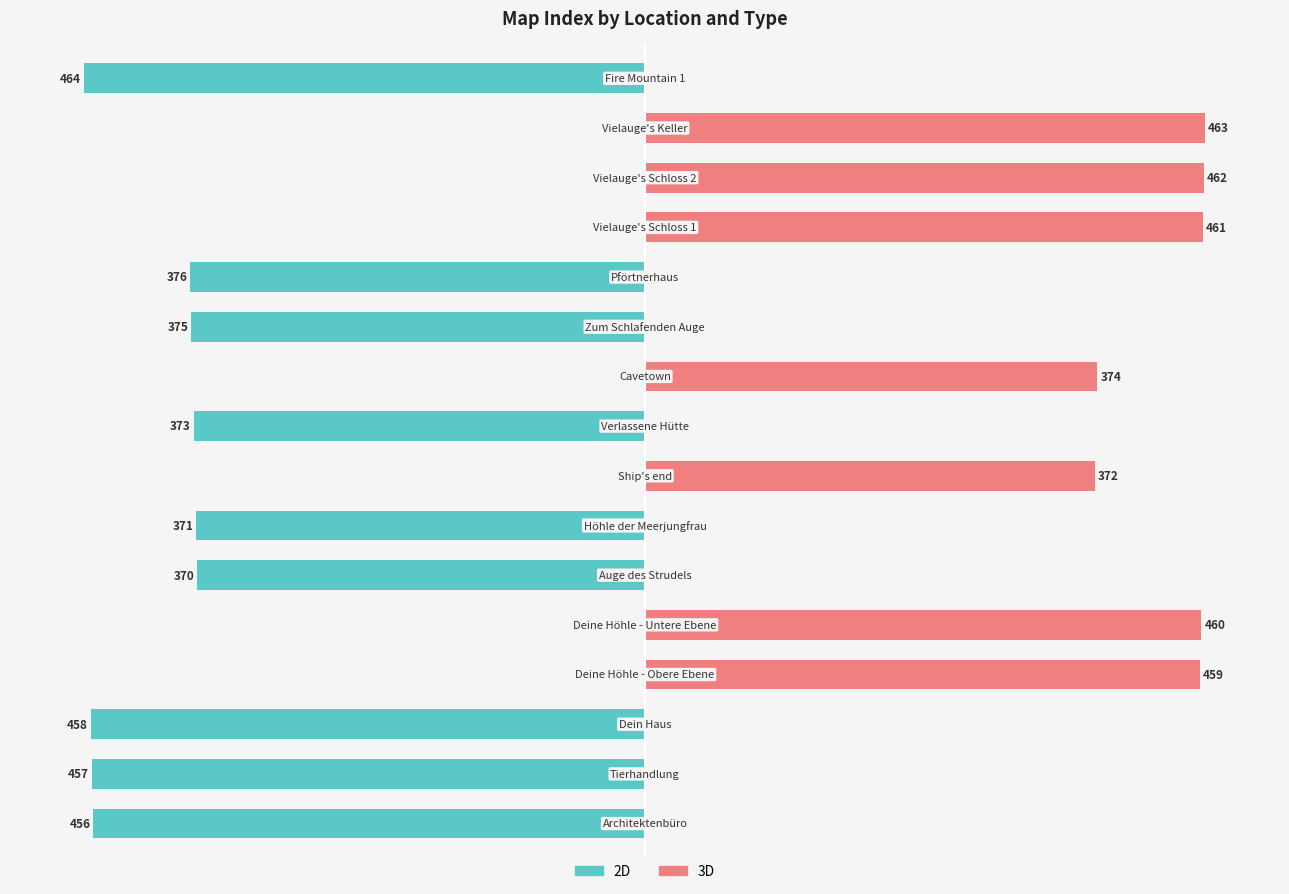

How many values in 2D are below zero?

9